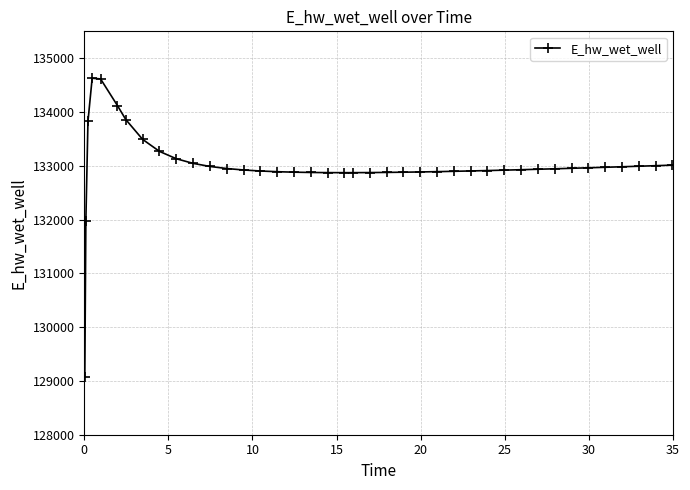

What is the maximum value shown in the chart?

134628.0